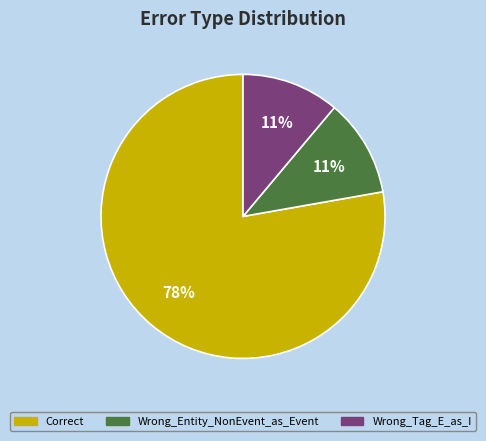

True or false: Wrong_Tag_E_as_I accounts for 11% of the total.

True